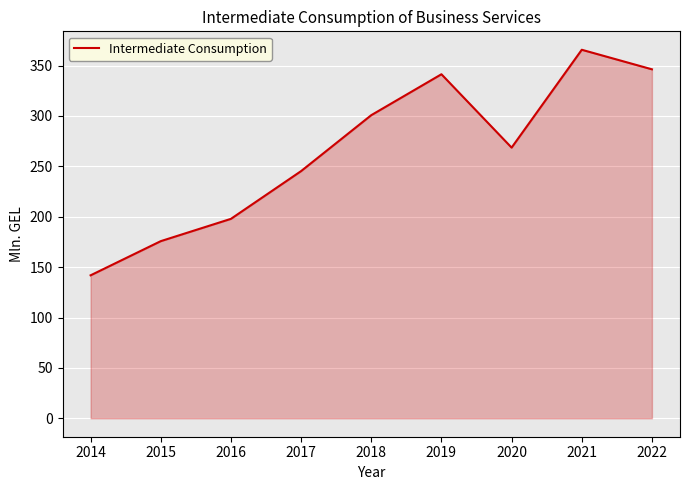

The chart shows a value of 141.9 at 2014. True or false?

True